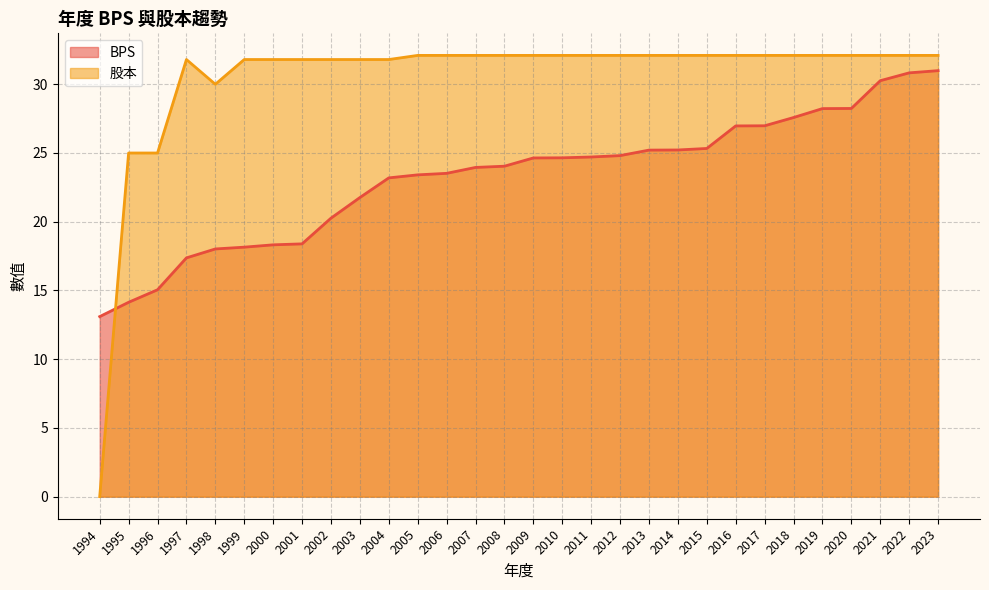

At which category does 股本 reach its first local valley?

1998